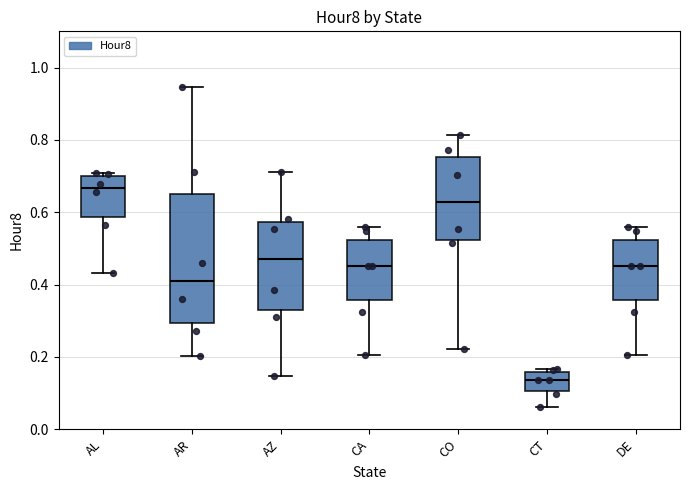

Reading left to right, transcribe this box plot: for each box, give where its median line is, the range the box spans, and where its two whiskers end, as read against the y-axis. The values are not printed on the chart, so give them approximately, as read against the axis.

AL: median 0.66, box 0.58 to 0.70, whiskers 0.44 to 0.70 (just above the box's upper edge)
AR: median 0.42, box 0.30 to 0.64, whiskers 0.20 to 0.94
AZ: median 0.46, box 0.32 to 0.58, whiskers 0.14 to 0.72
CA: median 0.46, box 0.36 to 0.52, whiskers 0.20 to 0.56
CO: median 0.62, box 0.52 to 0.76, whiskers 0.22 to 0.82
CT: median 0.14, box 0.10 to 0.16, whiskers 0.06 to 0.16 (just above the box's upper edge)
DE: median 0.46, box 0.36 to 0.52, whiskers 0.20 to 0.56